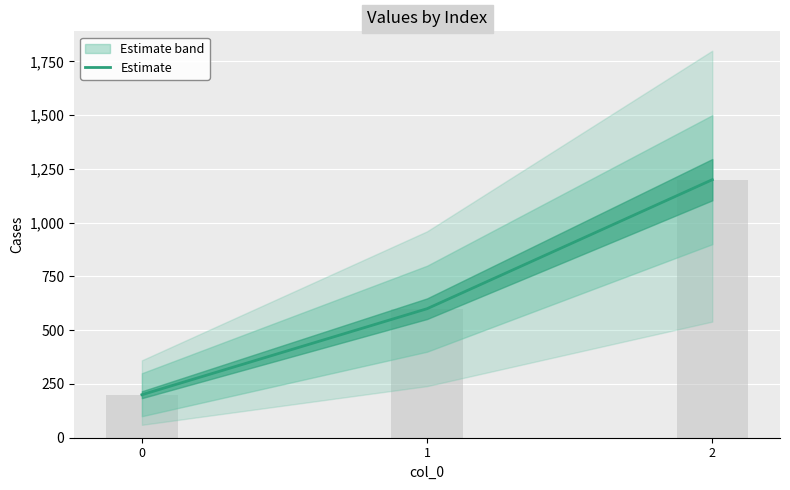

What is the value of the 1st bar from the left?

200